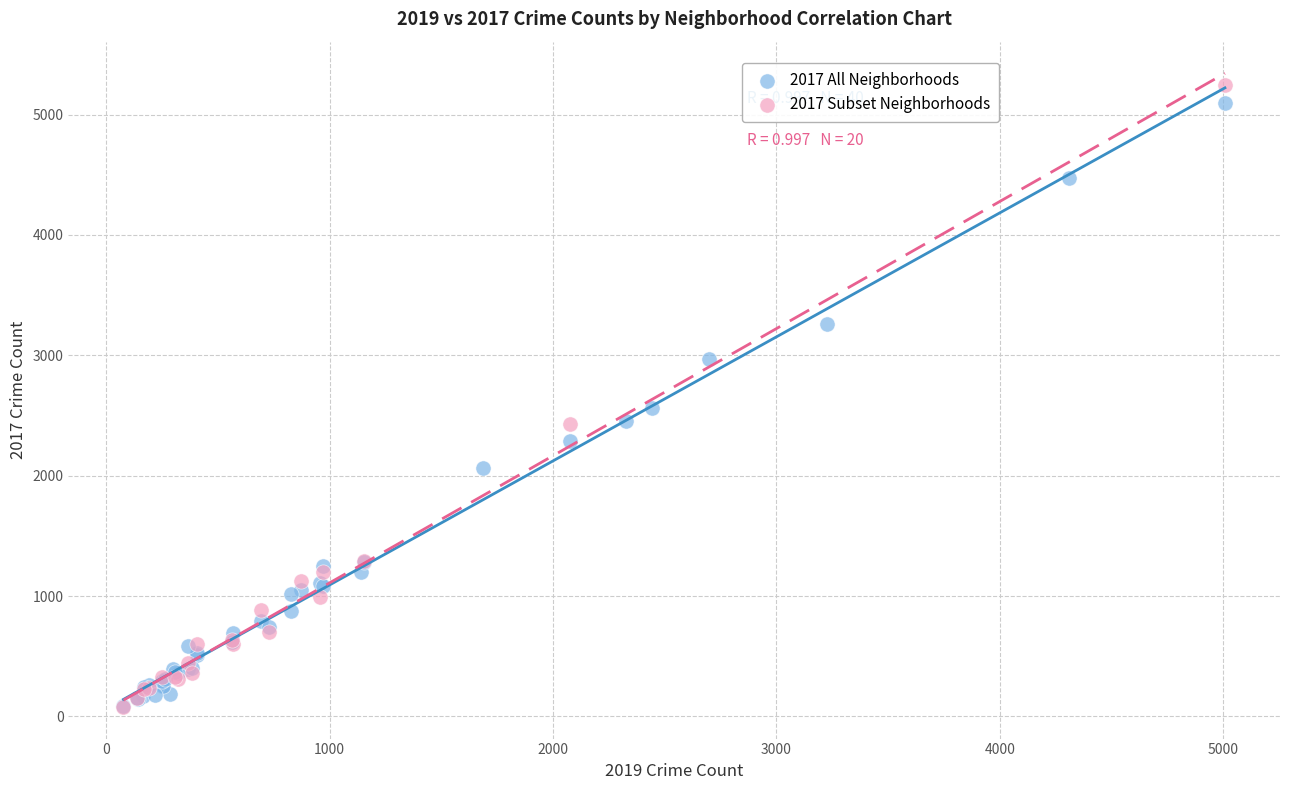

What are all the series names shown in the legend?

2017 All Neighborhoods, 2017 Subset Neighborhoods